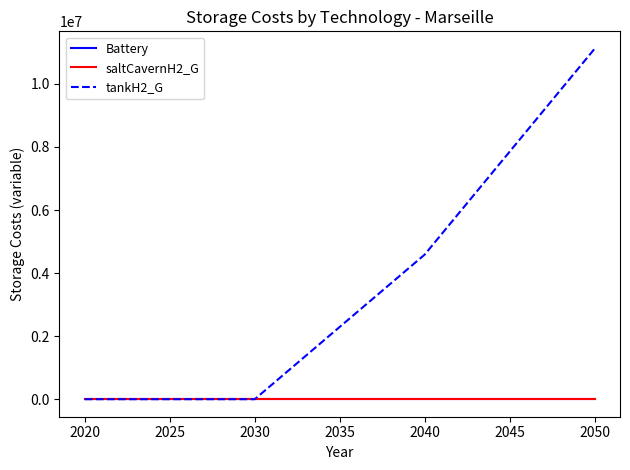

Does the chart have visible grid lines?

No